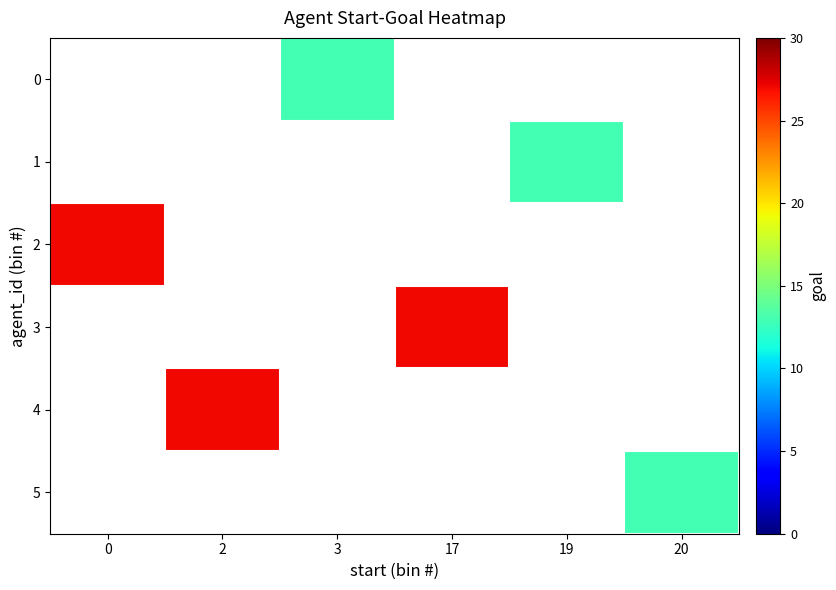

Count the number of data series in this chart.

6